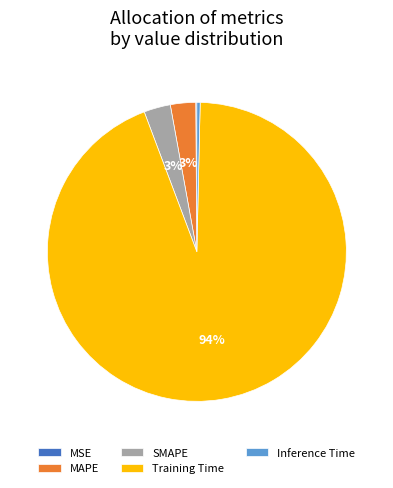

Which category has the biggest portion of the pie?

Training Time